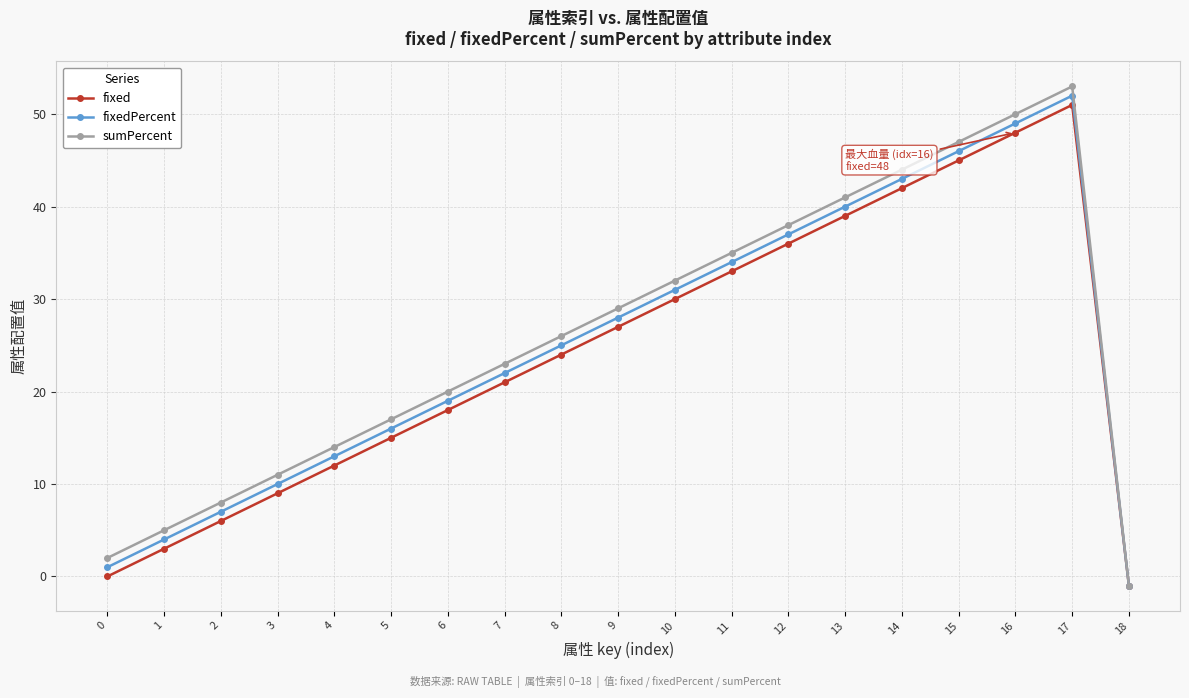

How many lines are shown in the chart?

3